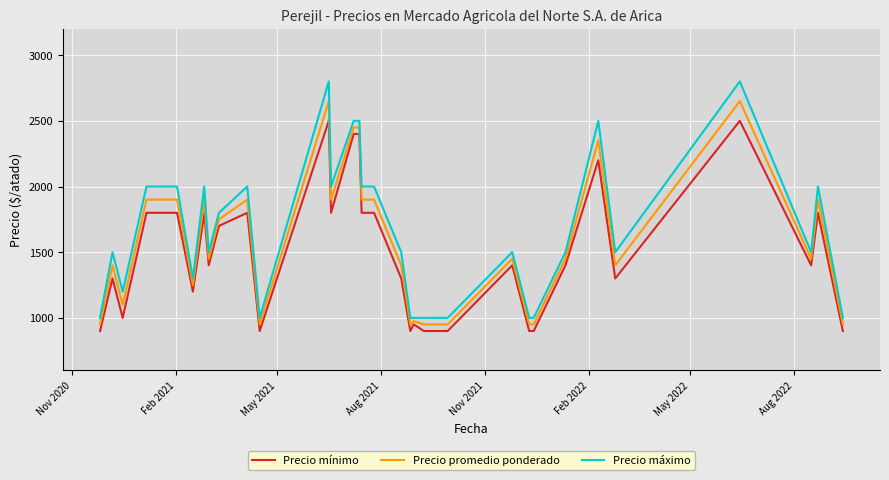

How many interior local peaks does the Precio mínimo series have?

9